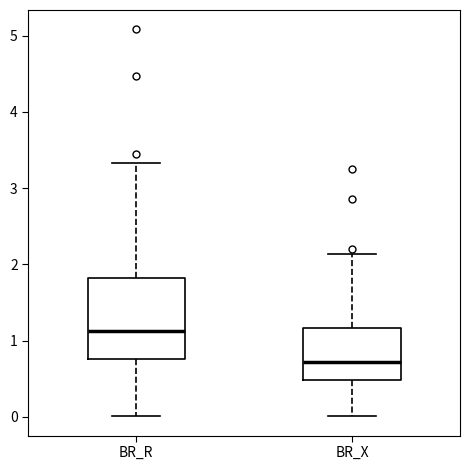

Which box's median line is the highest?

BR_R